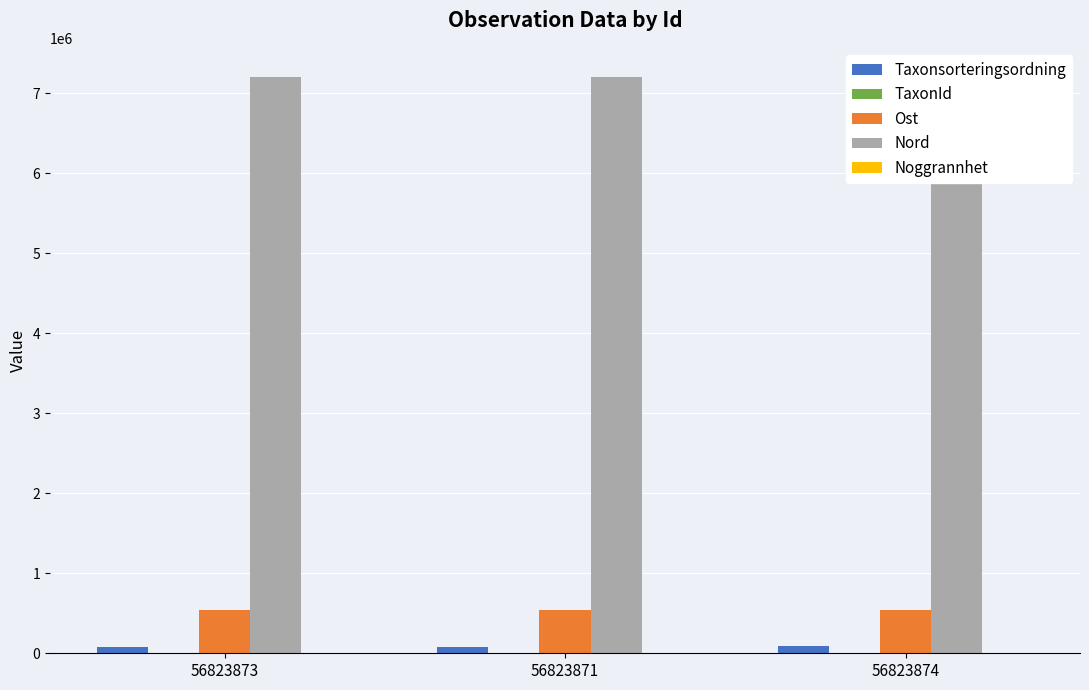

Rank the series at 56823871 from lowest to highest value.

Noggrannhet, TaxonId, Taxonsorteringsordning, Ost, Nord